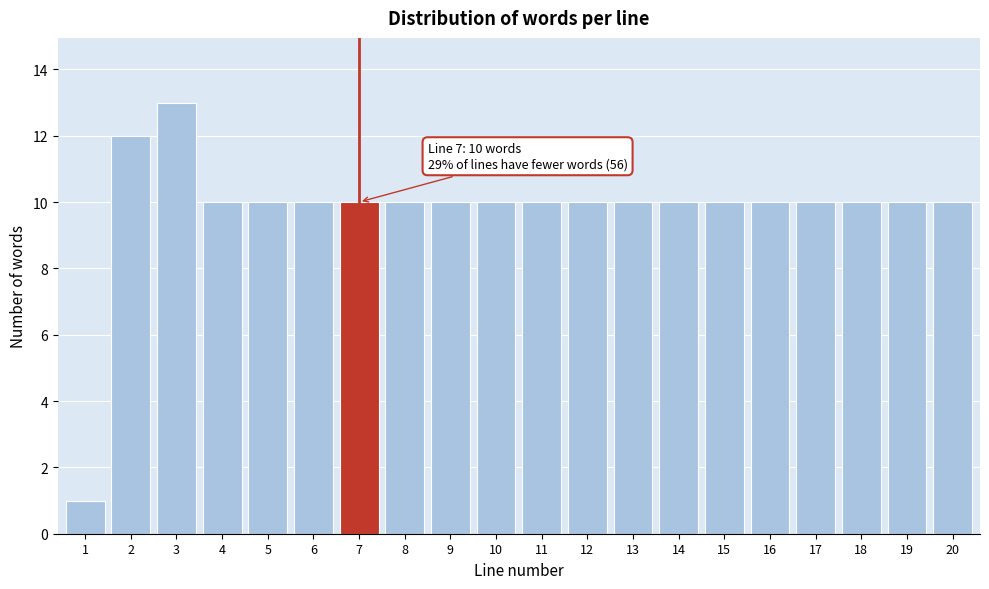

Reading left to right, list all the values displayed in this chart.

1=1	2=12	3=13	4=10	5=10	6=10	7=10	8=10	9=10	10=10	11=10	12=10	13=10	14=10	15=10	16=10	17=10	18=10	19=10	20=10